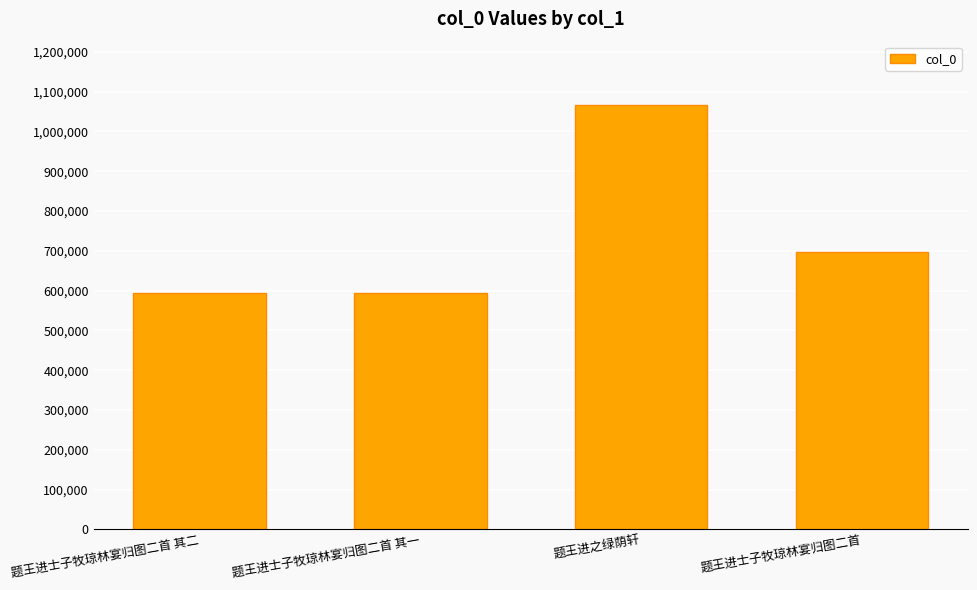

Count the number of categories in the chart.

4